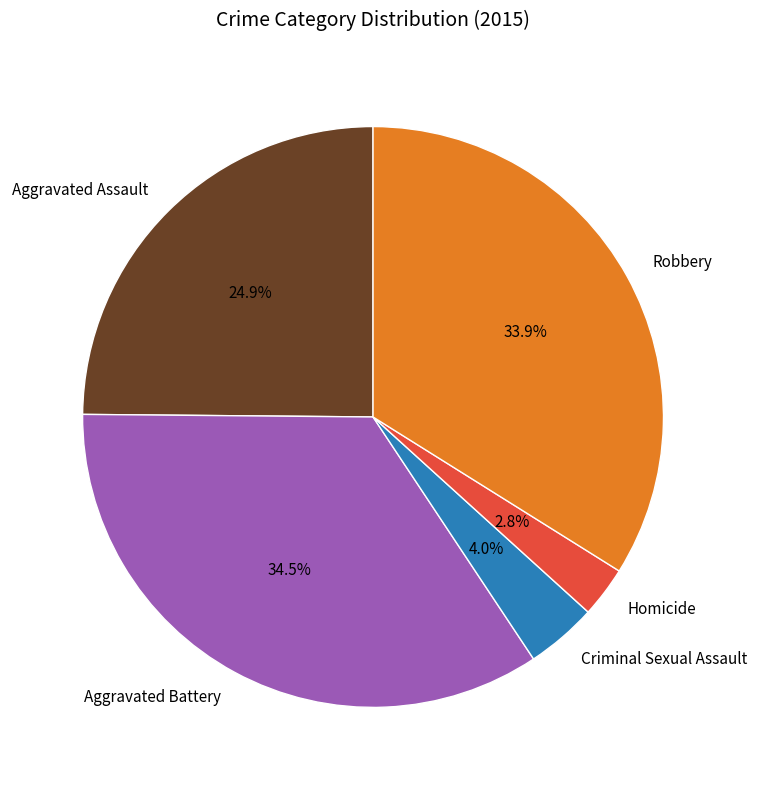

Approximately how many times larger is the value at Criminal Sexual Assault compared to Homicide?

1.4